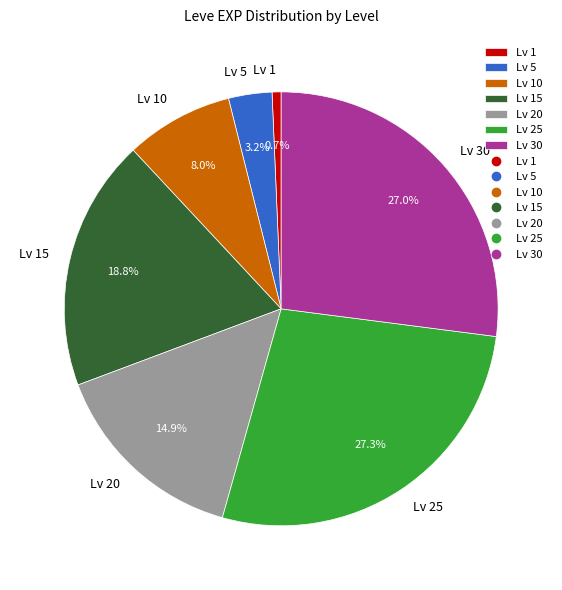

Approximately how many times larger is the value at Lv 15 compared to Lv 25?

0.7